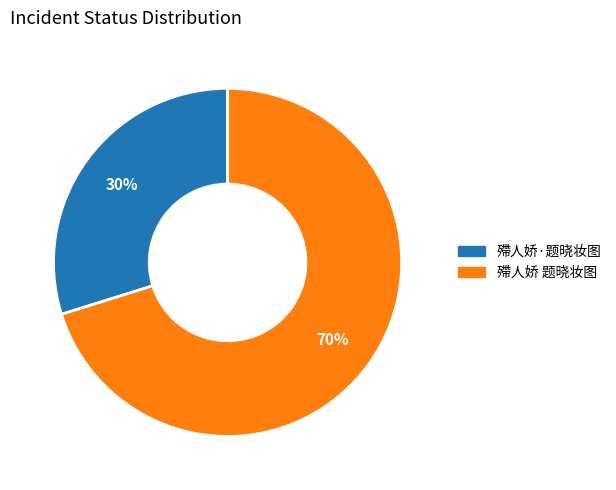

How many segments does this pie chart have?

2